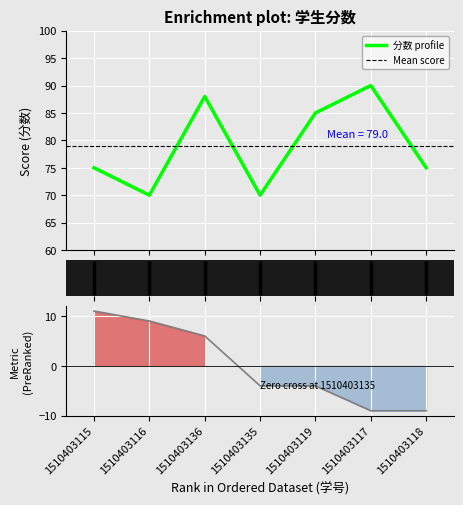

What is the ratio of the value at 1510403136 to the value at 1510403135?

1.3